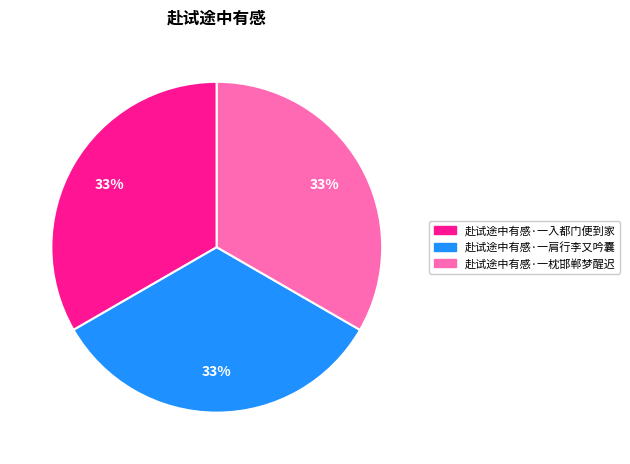

How many segments does this pie chart have?

3